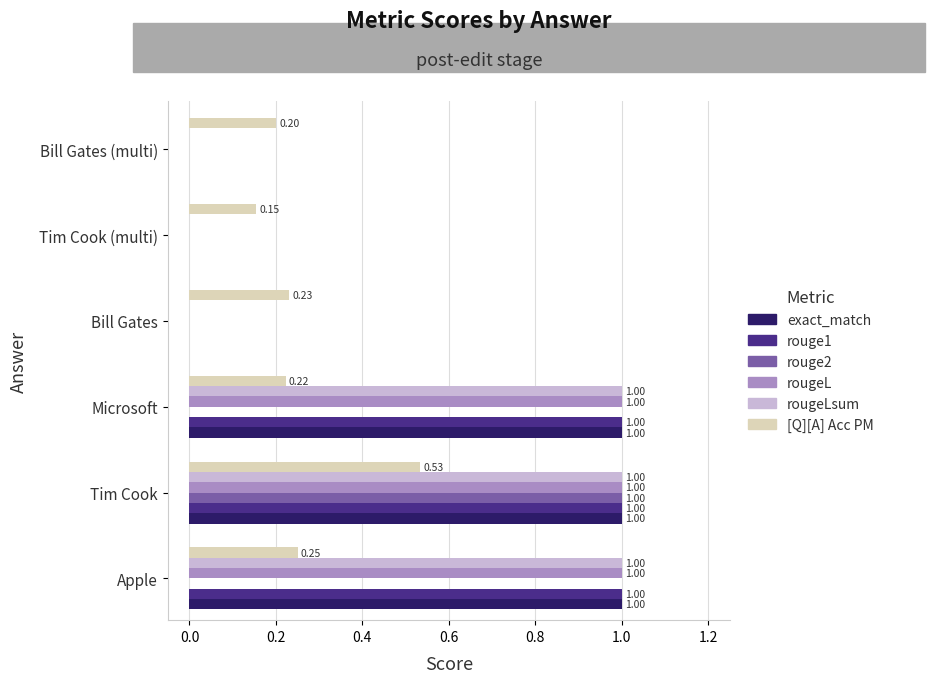

Is the value of [Q][A] Acc PM at Microsoft greater than the value of rouge1 at Bill Gates (multi)?

Yes